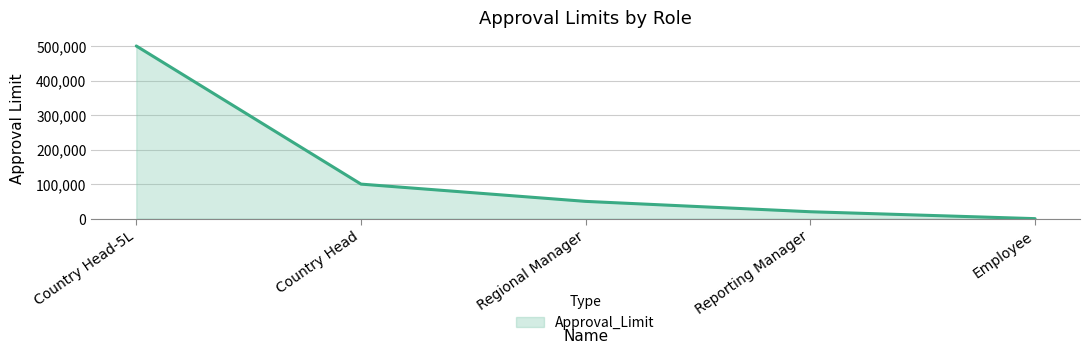

True or false: there are more than 0 points higher than both neighbors.

False